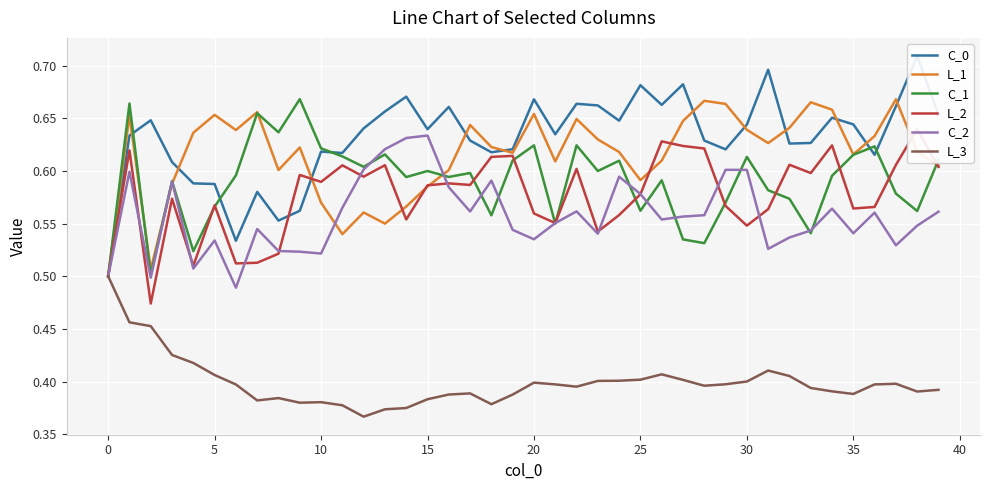

Which has a higher value, 26 or 16?

26